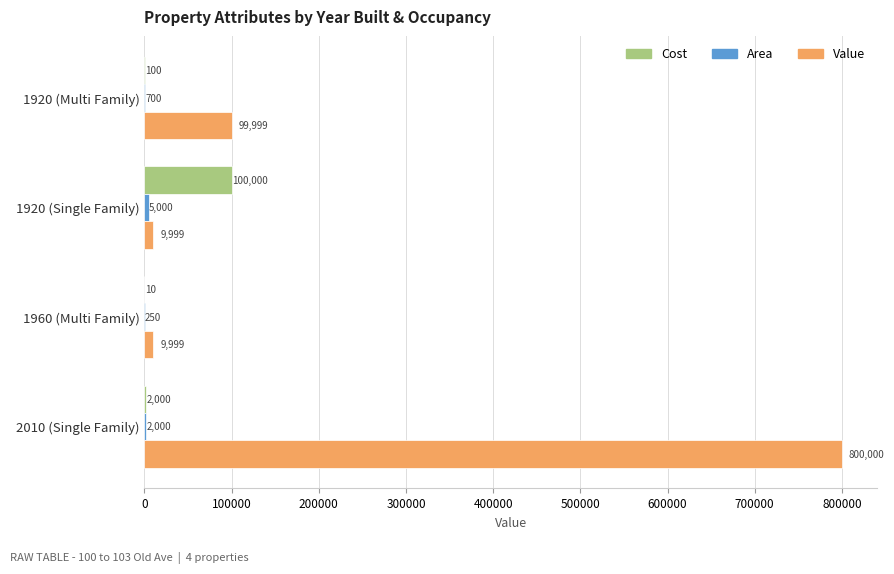

Which series has the widest spread of values?

Value